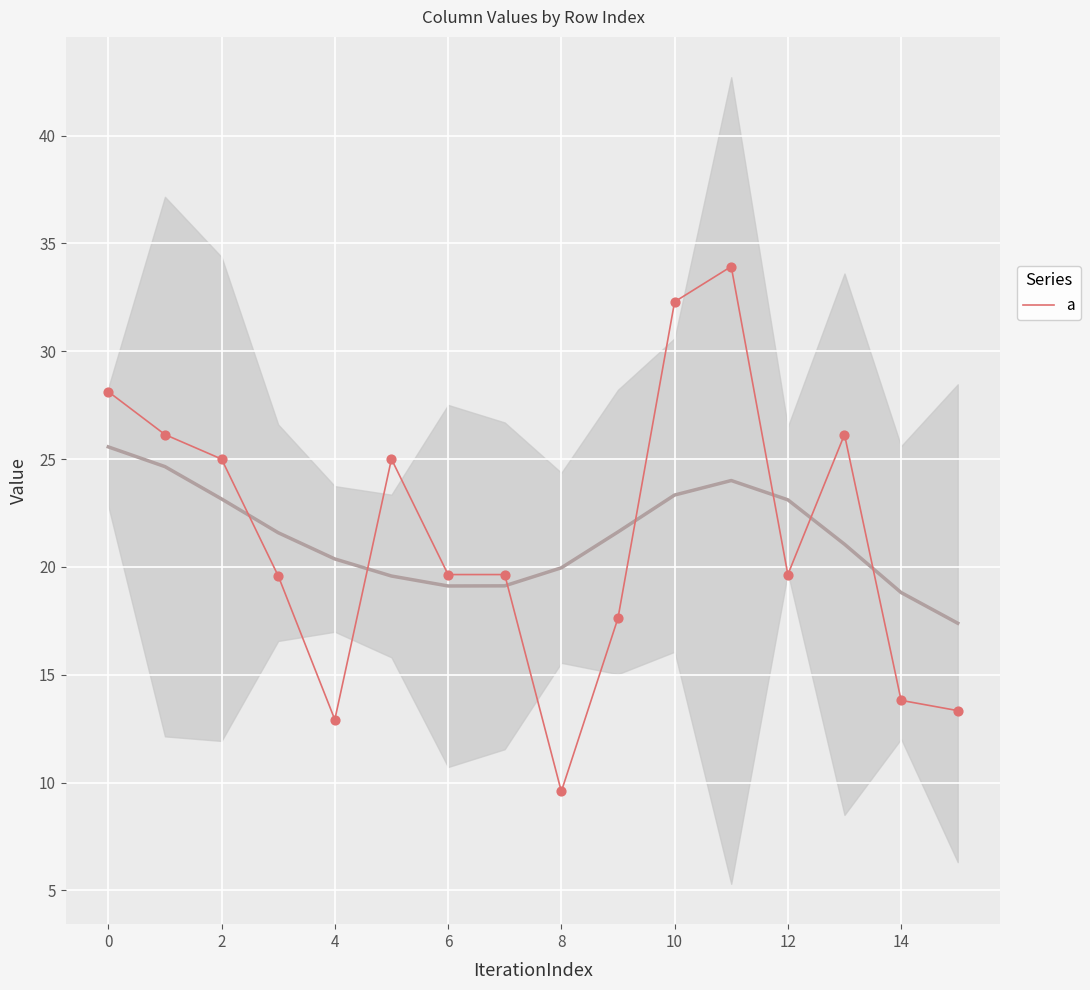

The value of a at 14 is 13.8. True or false?

True